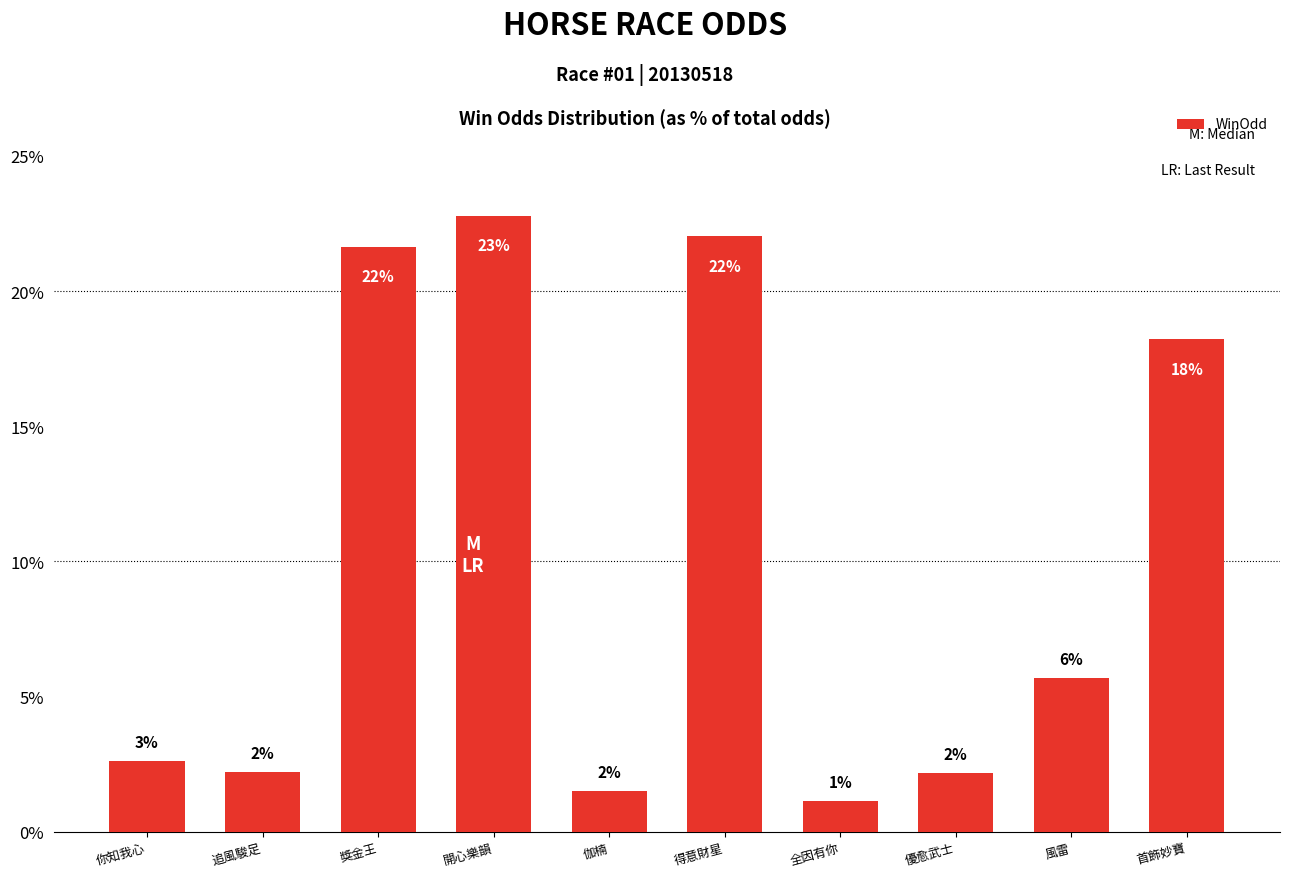

Does the chart contain any negative values?

No